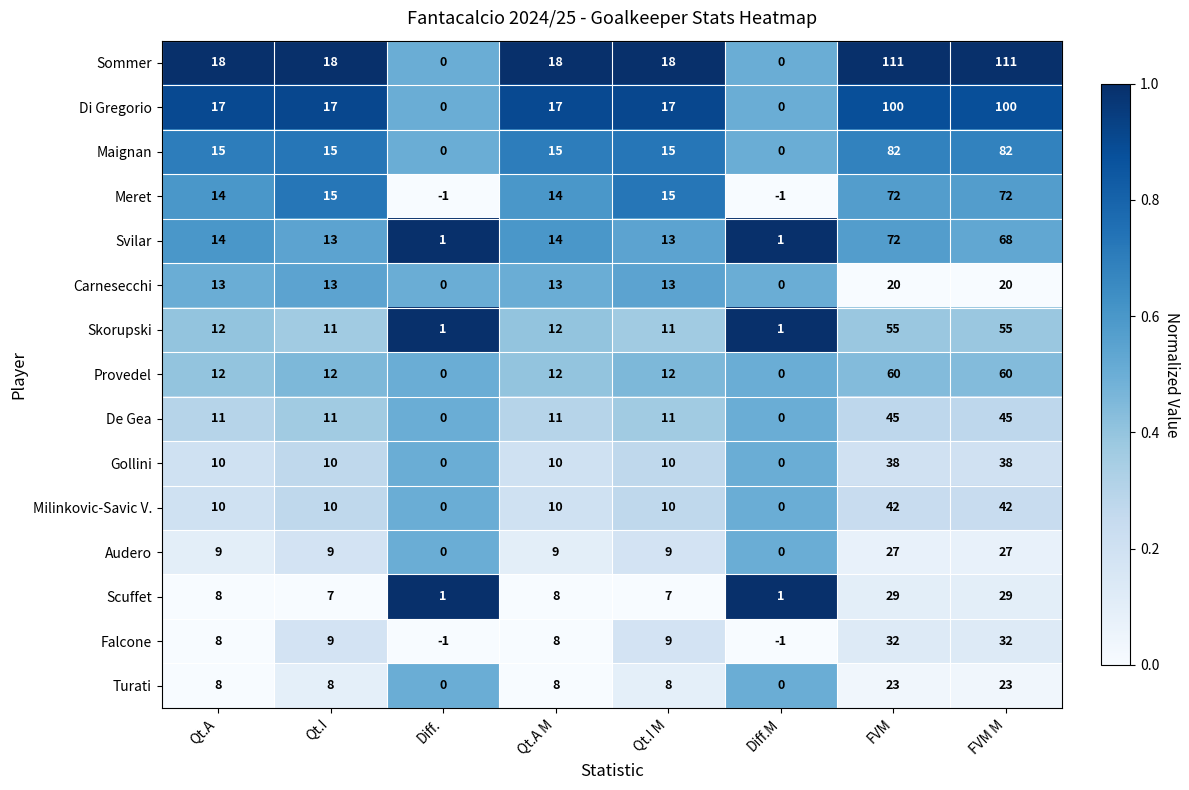

Count the Carnesecchi values in the range 13 to 20.

6